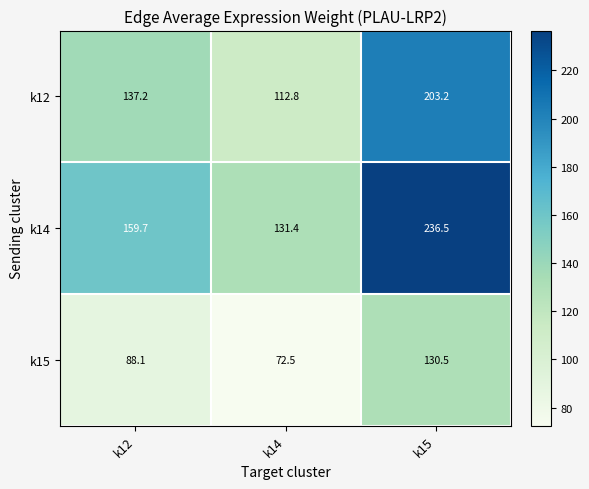

What is the difference between the maximum and minimum values in the k12 series?

90.4